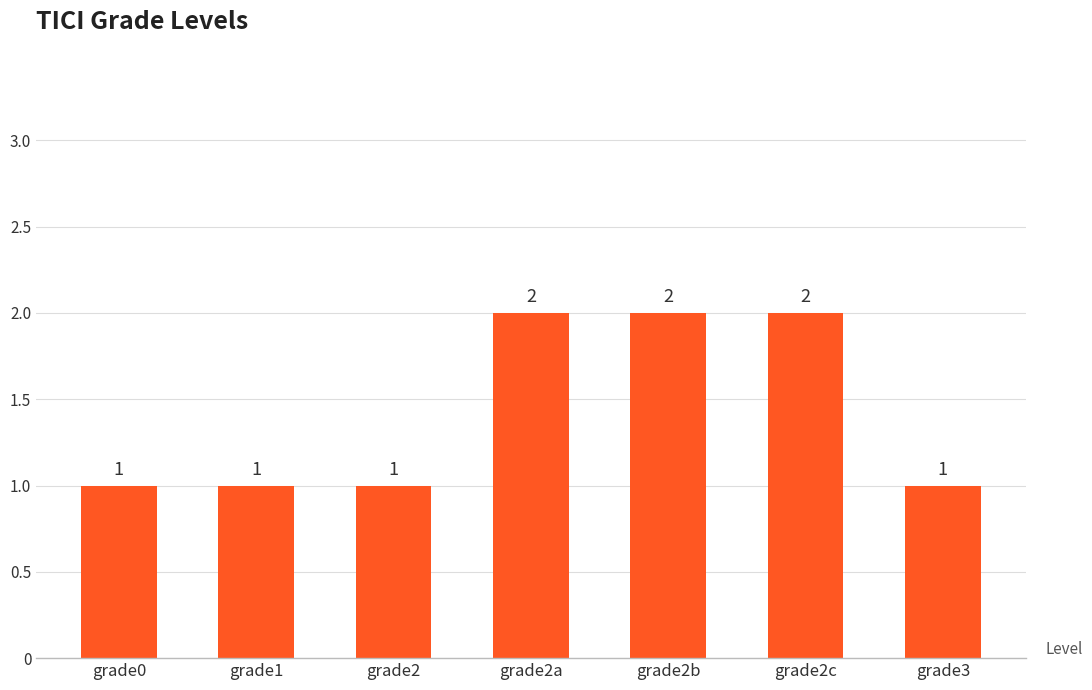

Reading left to right, what are all the values shown in this chart?

1	1	1	2	2	2	1